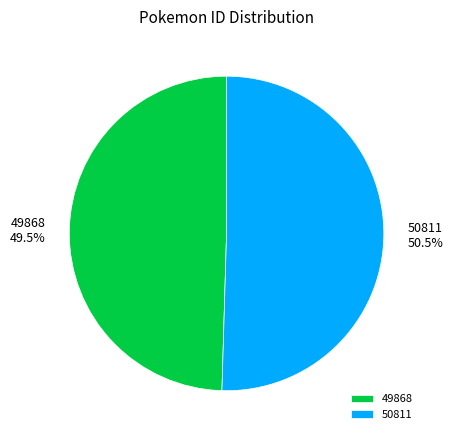

How many slices are in this pie chart?

2